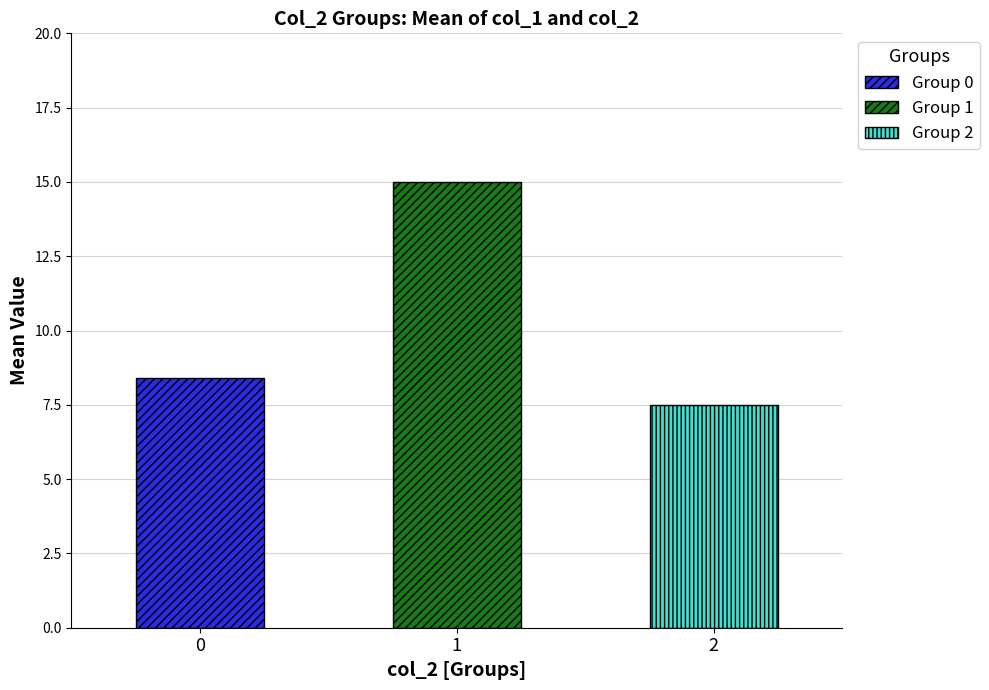

Reading left to right, what are all the values shown in this chart?

8.4	15.0	7.5